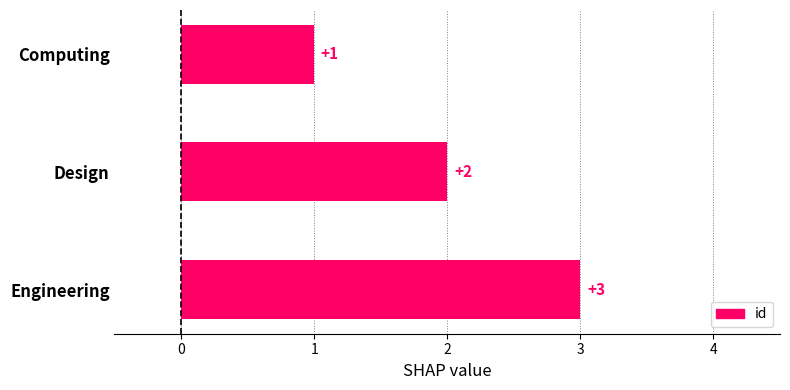

How many bars are there in total?

3